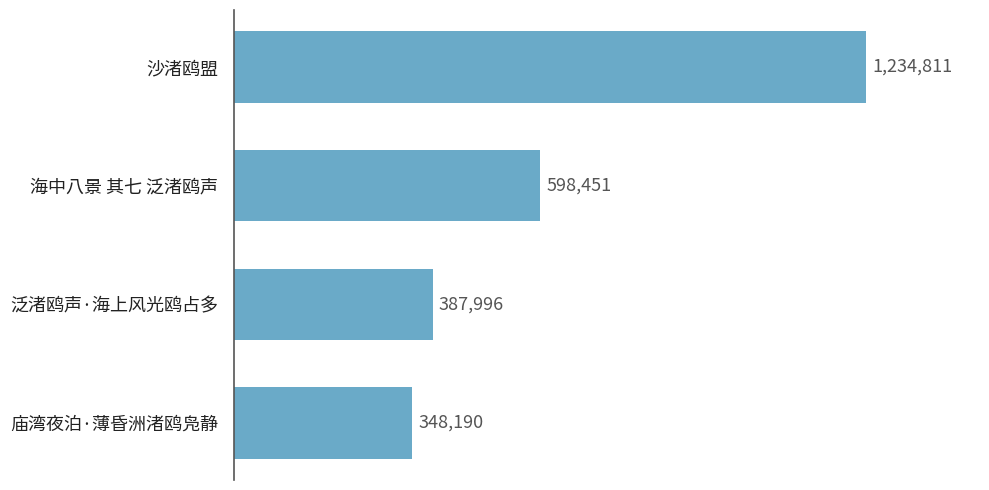

List the labels in order of value, largest first.

沙渚鸥盟, 海中八景 其七 泛渚鸥声, 泛渚鸥声·海上风光鸥占多, 庙湾夜泊·薄昏洲渚鸥凫静